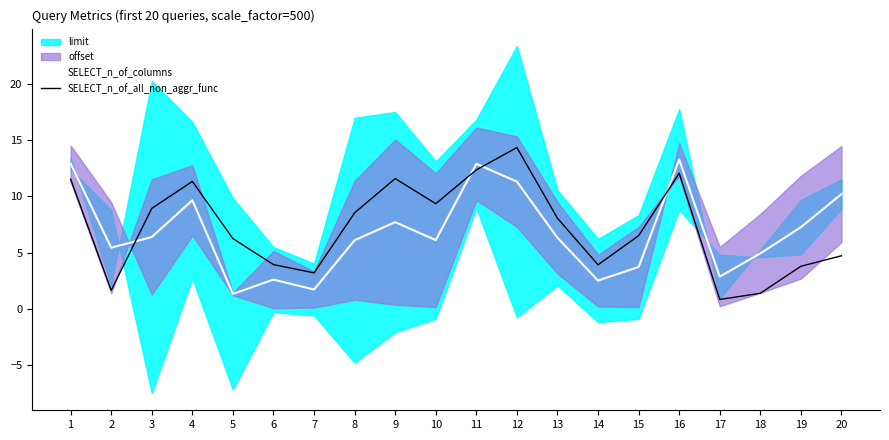

What is the average value of the SELECT_n_of_columns series?

6.8